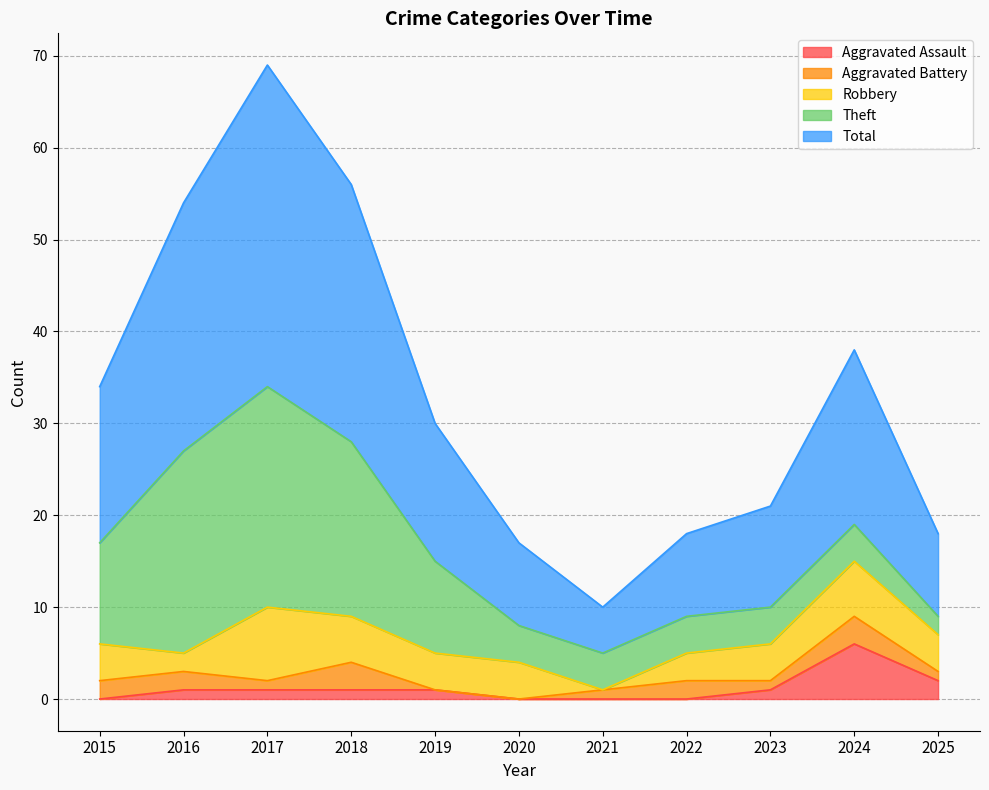

What is the value of the Robbery point at the 1st from the left?

4